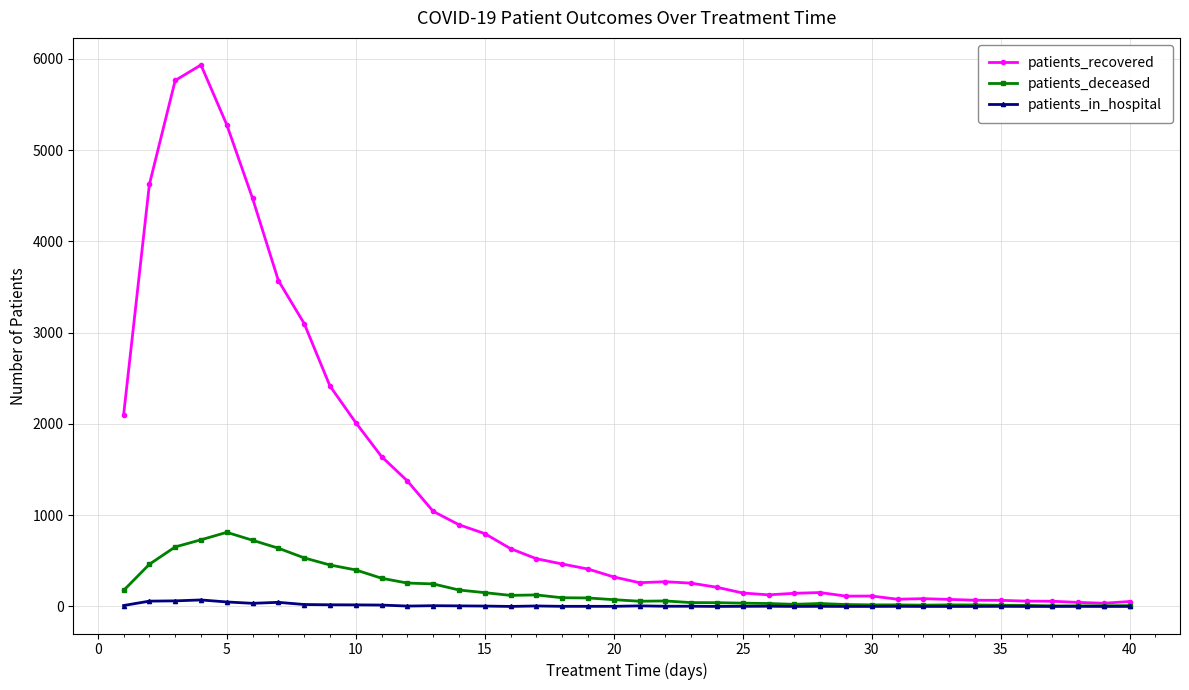

At how many categories does at least one series exceed 2324?

8